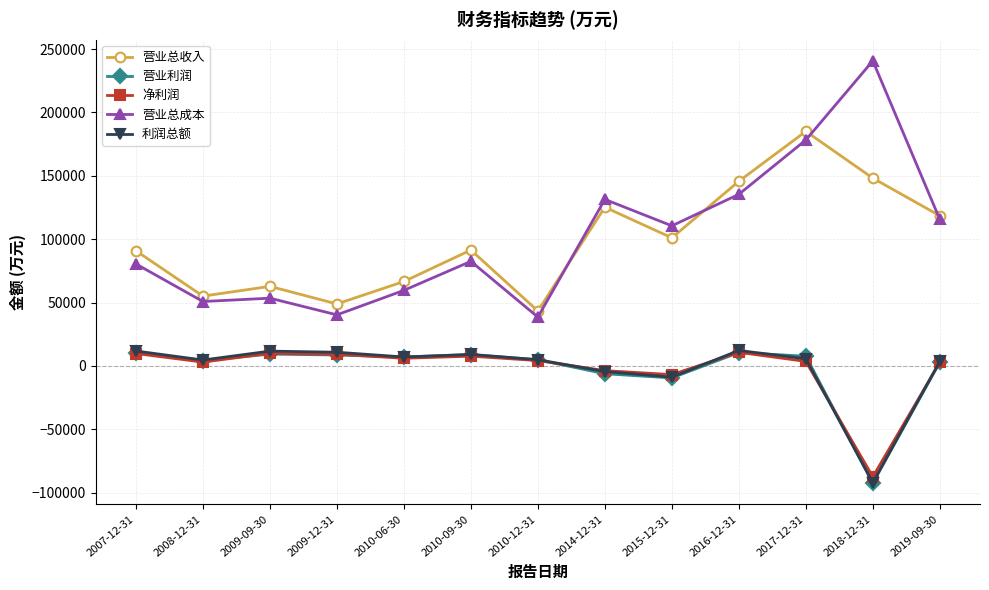

True or false: 净利润 and 营业利润 intersect in this chart.

True